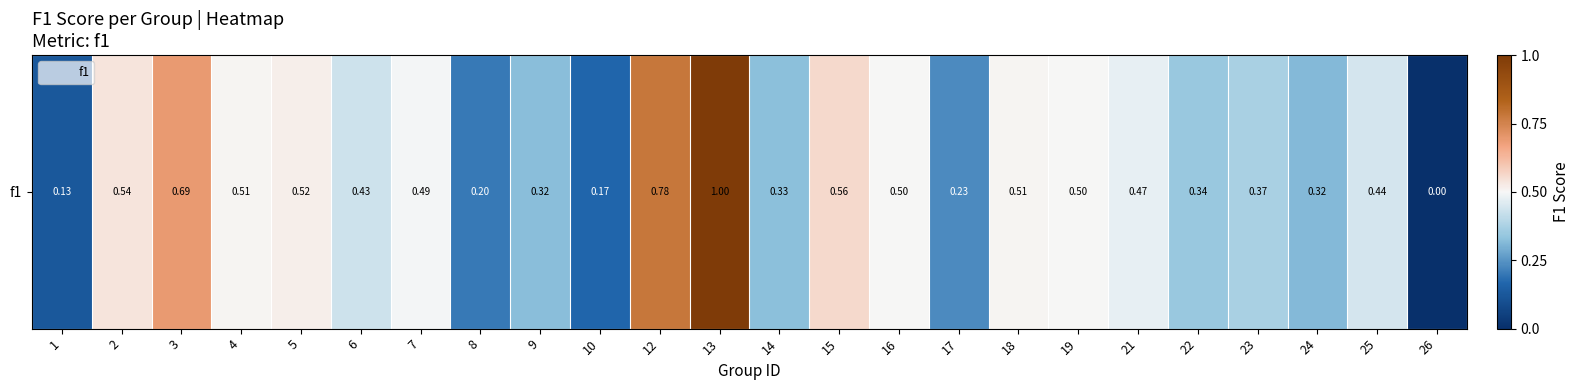

What is the sum of all values?

10.3